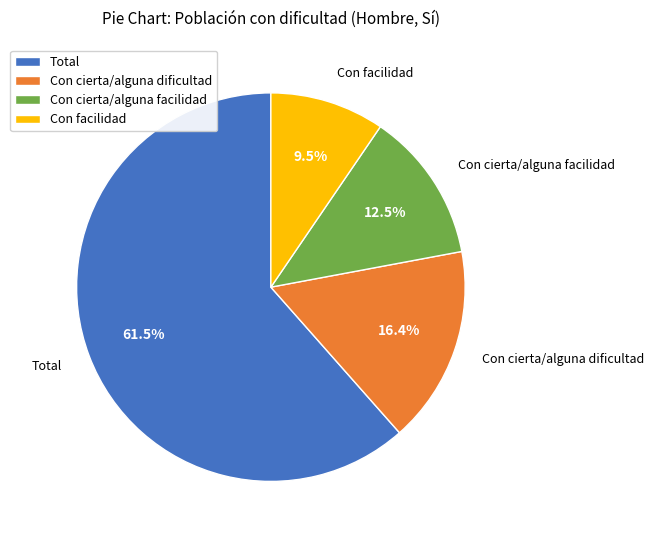

The Con facilidad slice represents 23% of the pie. True or false?

False